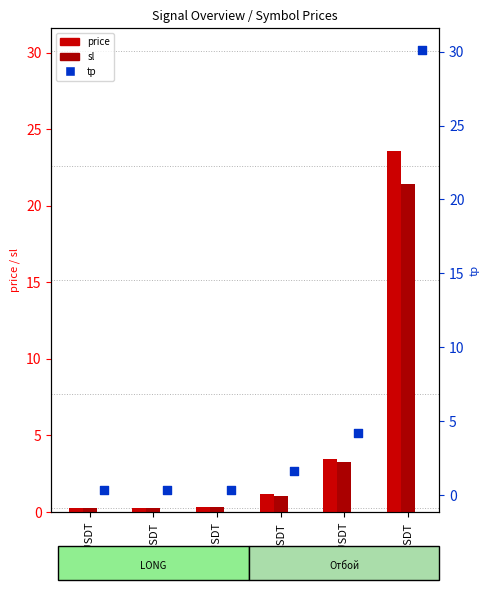

What are all the series names shown in the legend?

price, sl, tp